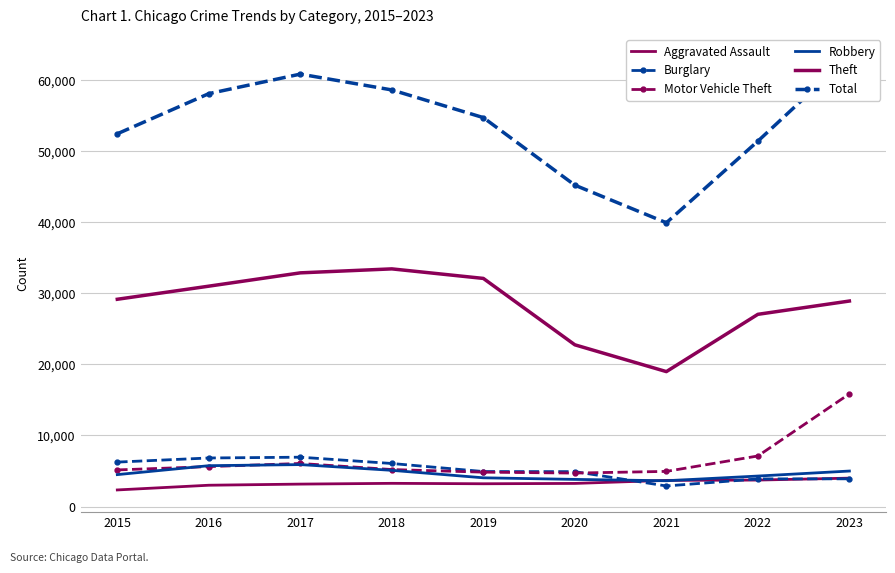

How many interior local peaks does the Theft series have?

1